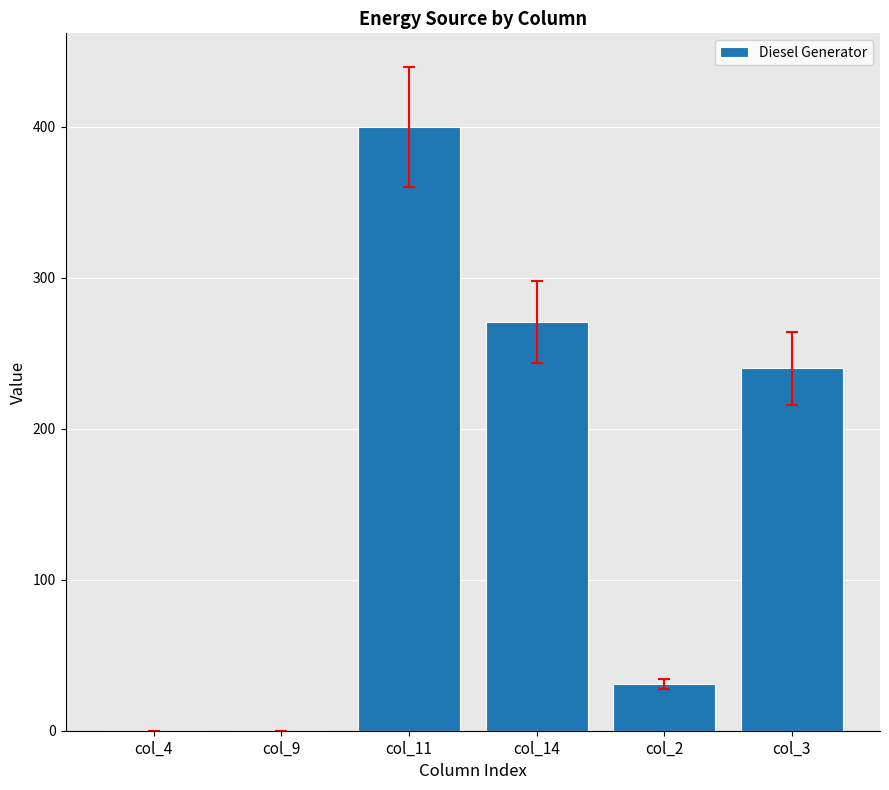

Count the number of categories in the chart.

6